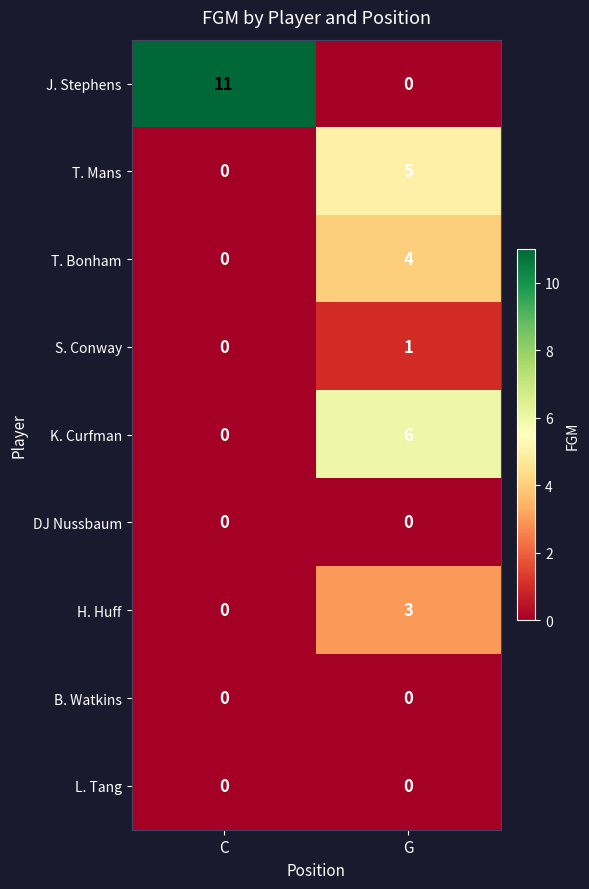

List the labels in order of T. Mans value, largest first.

G, C